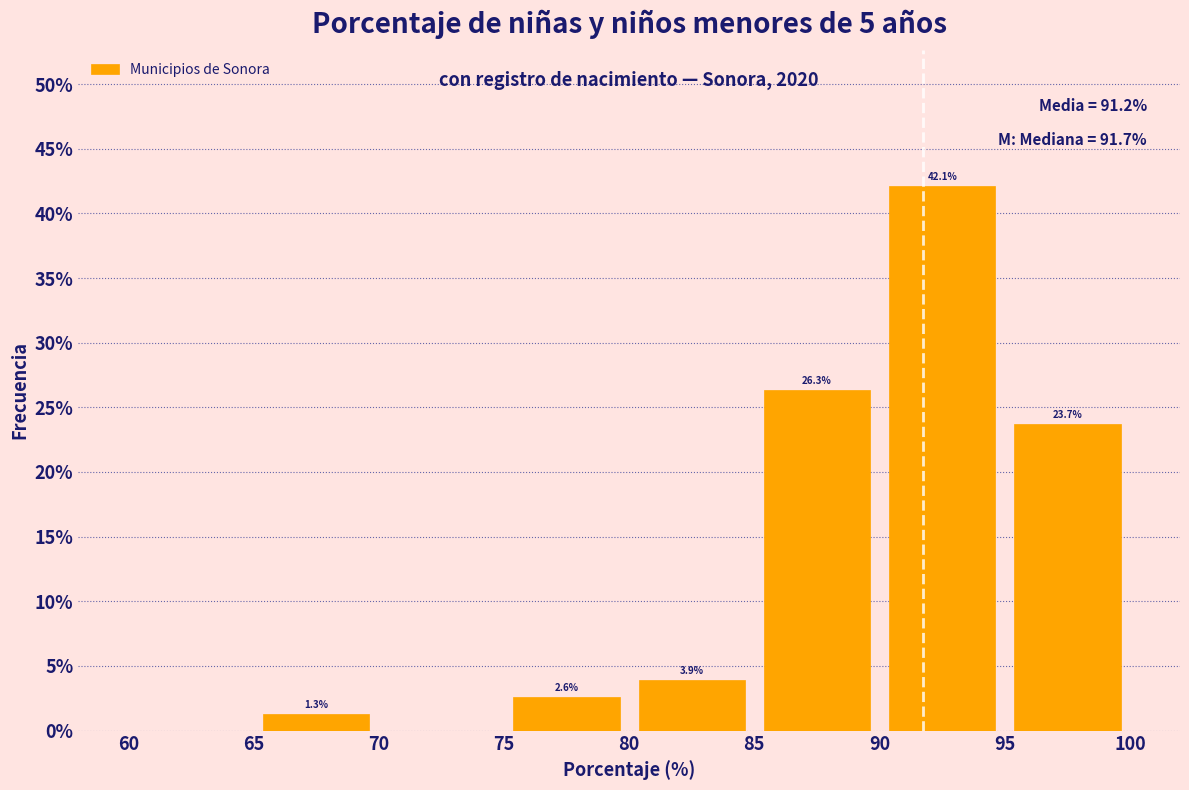

Which range on the x-axis has the tallest bar?

90 to 95